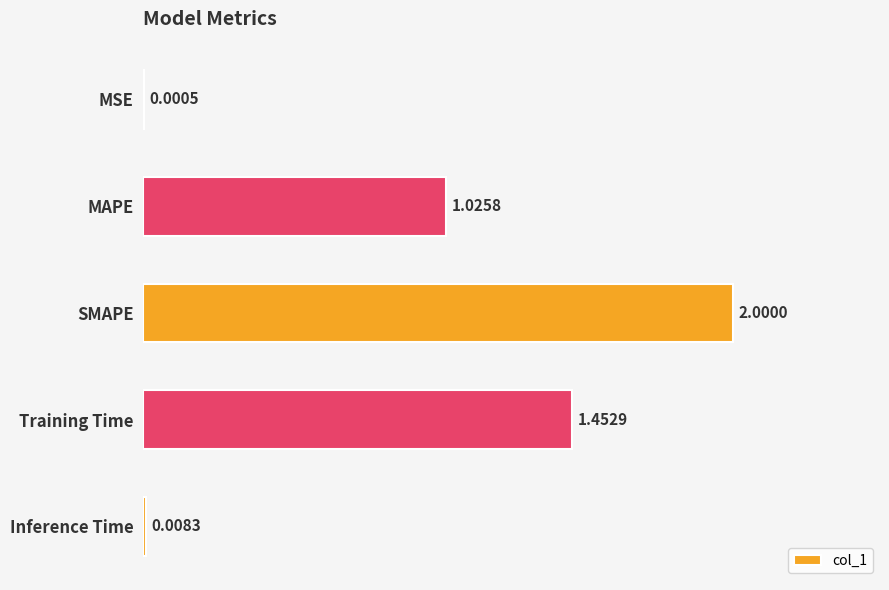

How many series are shown in this chart?

1